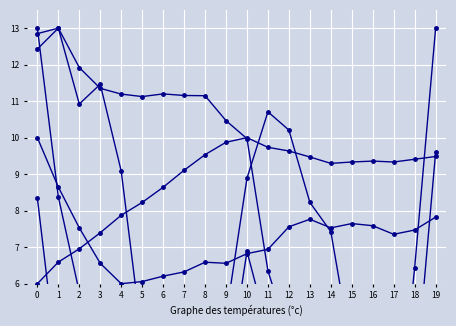

At which category does volume reach its first local valley?

2